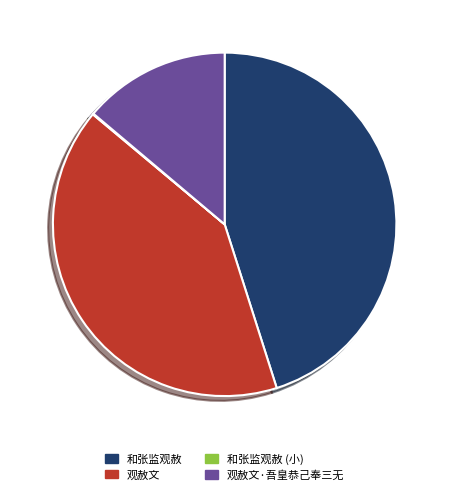

What is the ratio of the value at 观赦文·吾皇恭己奉三无 to the value at 观赦文?

0.3